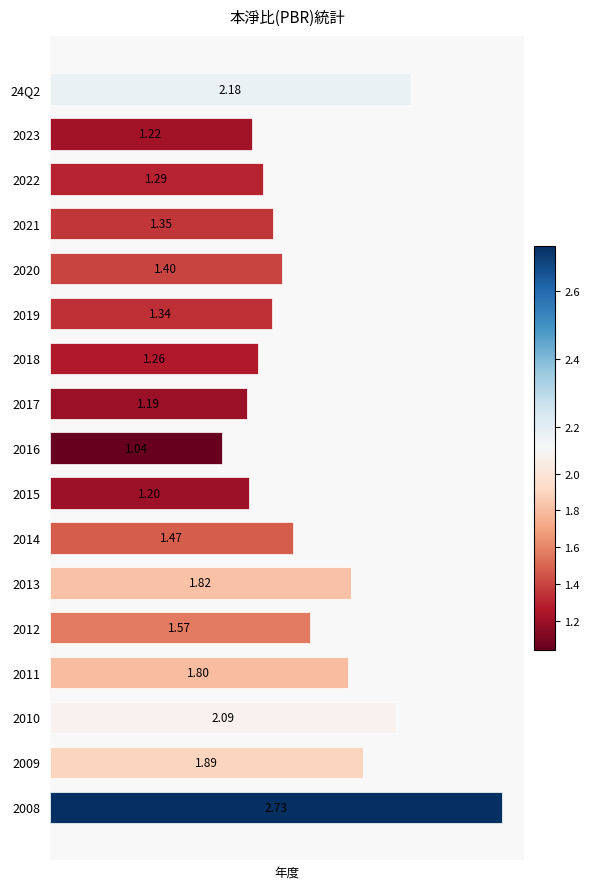

List the labels in order of value, smallest first.

2016, 2017, 2015, 2023, 2018, 2022, 2019, 2021, 2020, 2014, 2012, 2011, 2013, 2009, 2010, 24Q2, 2008